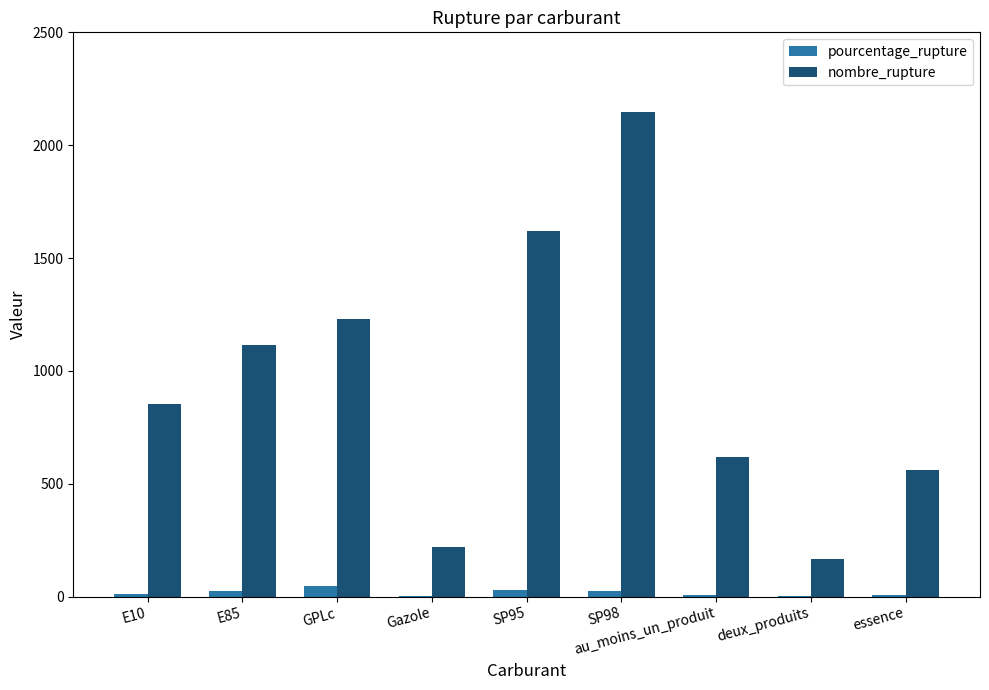

How many series are shown in this chart?

2